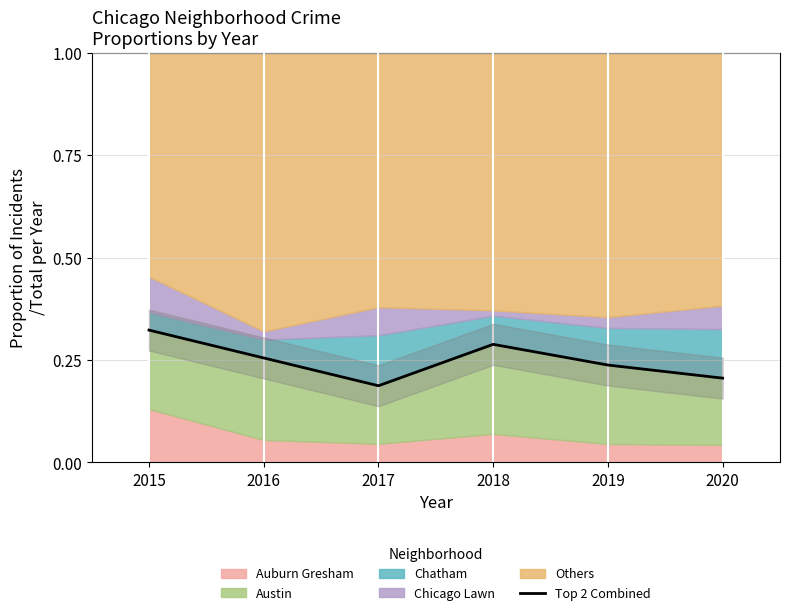

How many points are higher than both their immediate neighbors (excluding endpoints)?

1